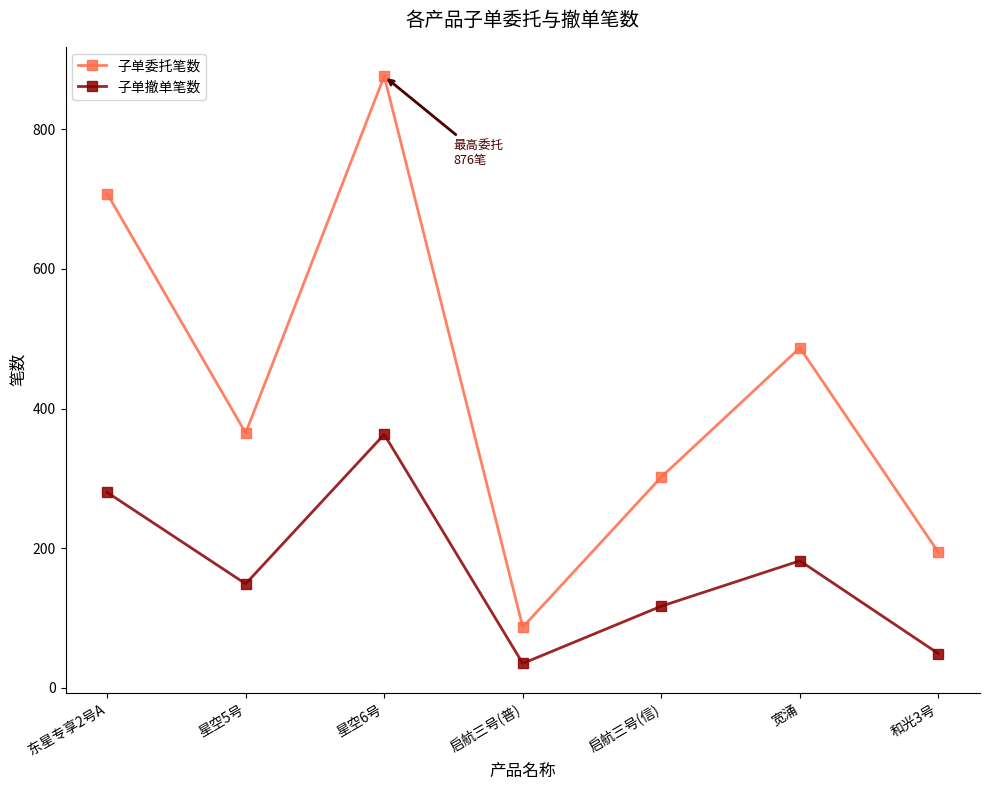

What is the smallest value displayed?

35